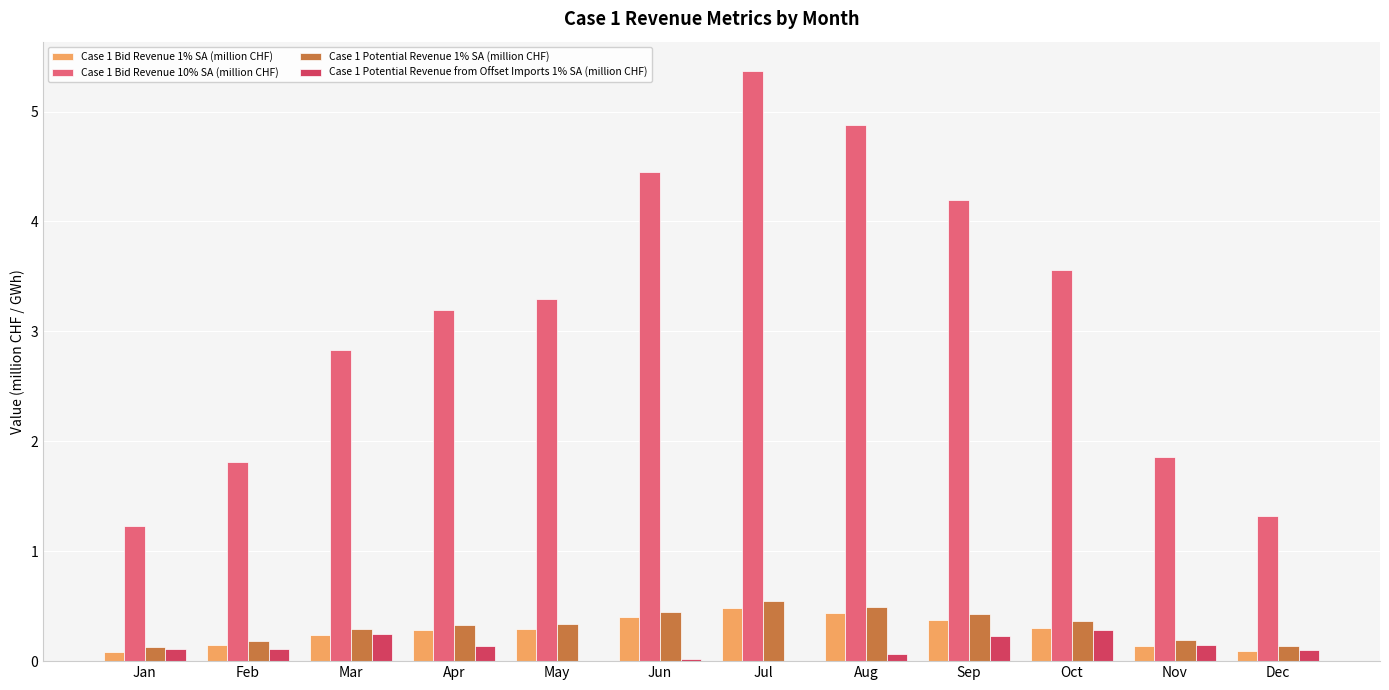

Is the value of Case 1 Potential Revenue from Offset Imports 1% SA (million CHF) at Jan greater than the value of Case 1 Bid Revenue 1% SA (million CHF) at Aug?

No